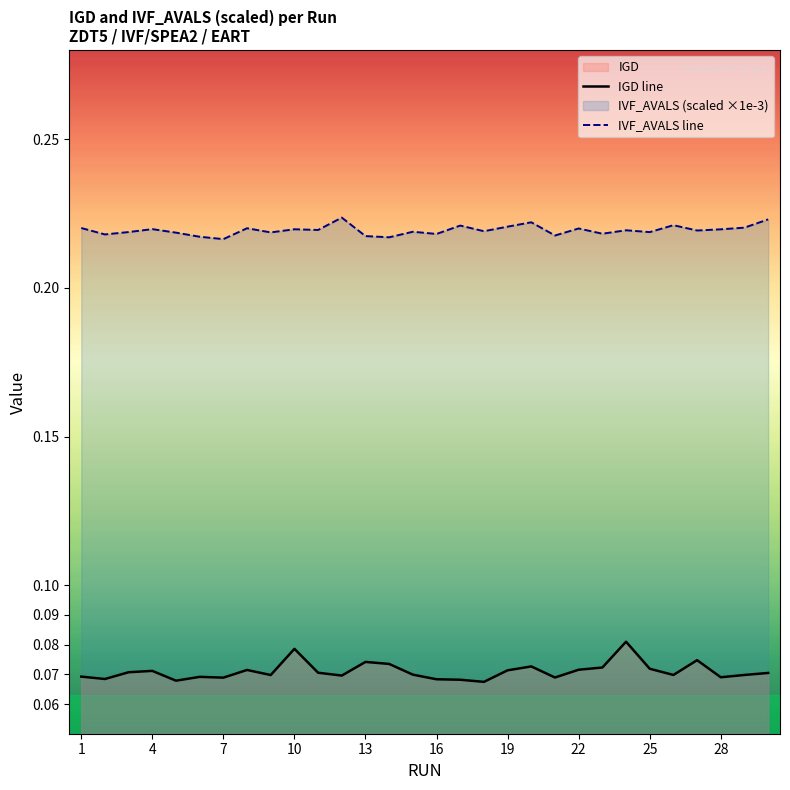

True or false: IVF_AVALS line and IGD line intersect in this chart.

False